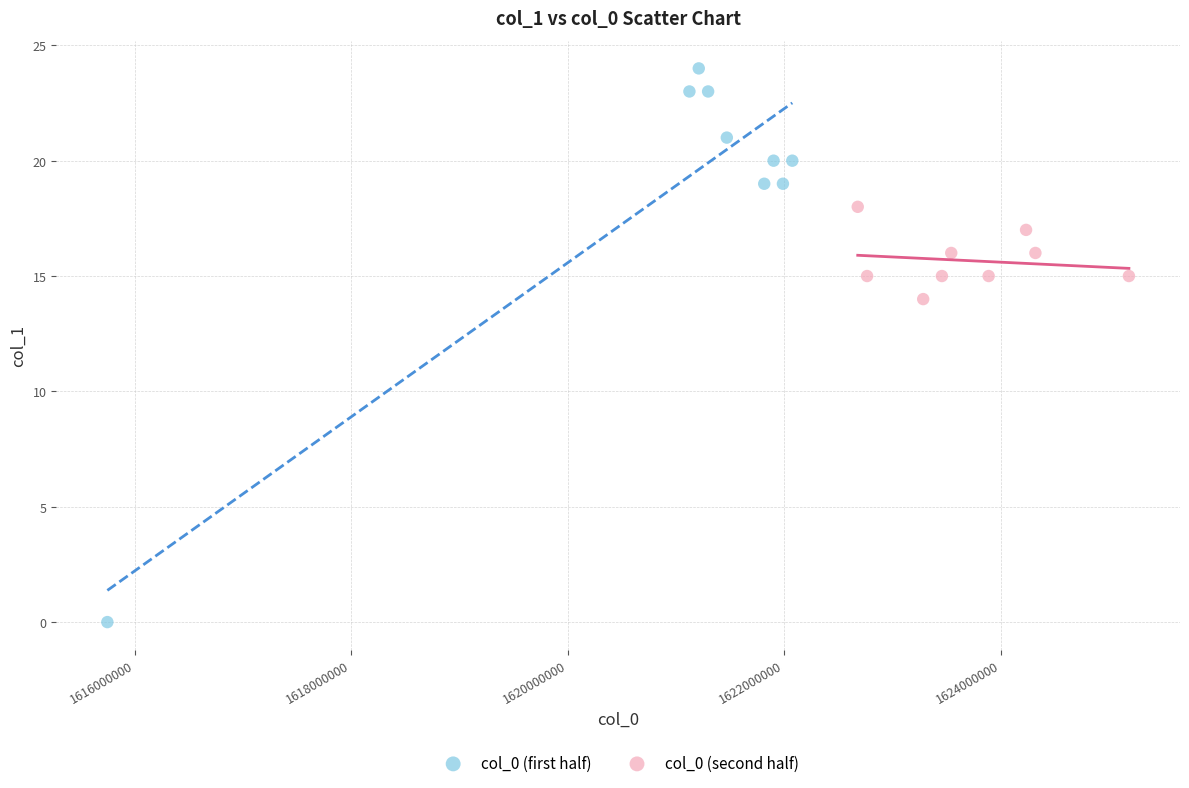

Which series has the widest spread of Y values?

col_0 (first half)